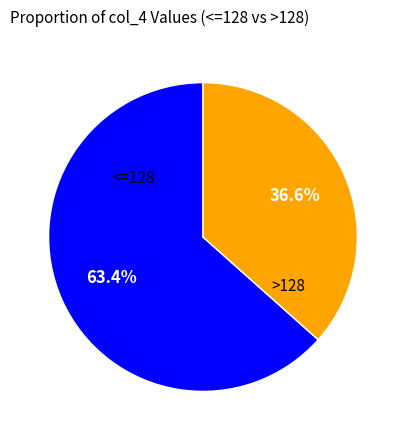

Does any single category account for the majority?

Yes